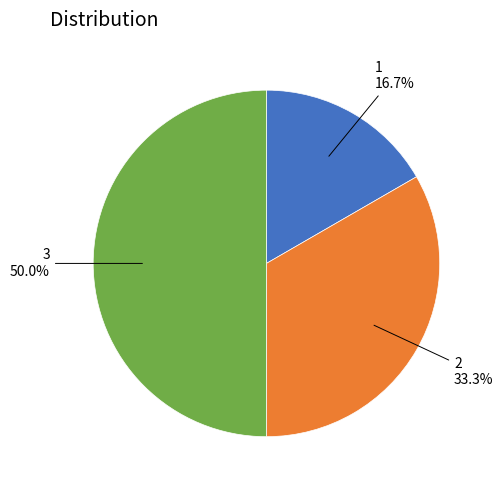

True or false: 1 accounts for 17% of the total.

True